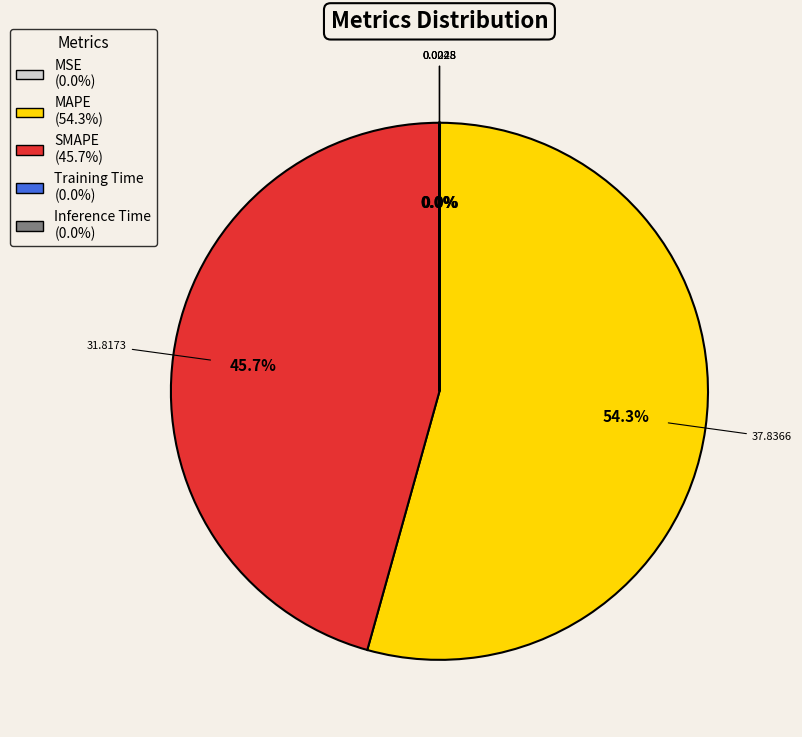

True or false: MAPE accounts for 54% of the total.

True